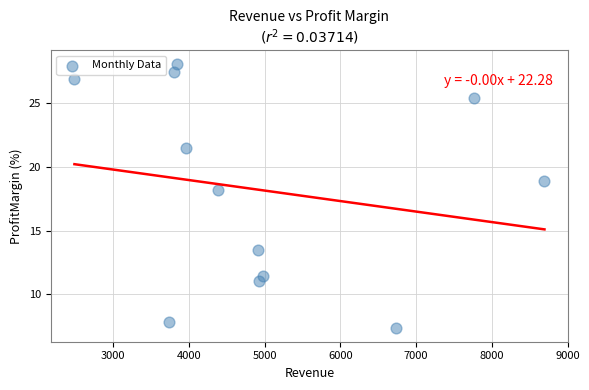

What Y value in the scatter plot is closest to 17?

18.2